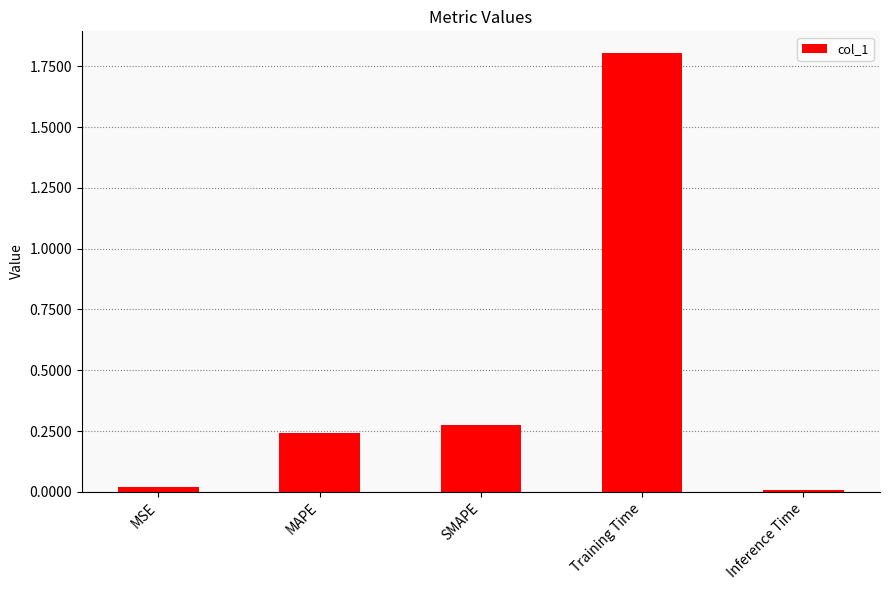

What is the average value?

0.5